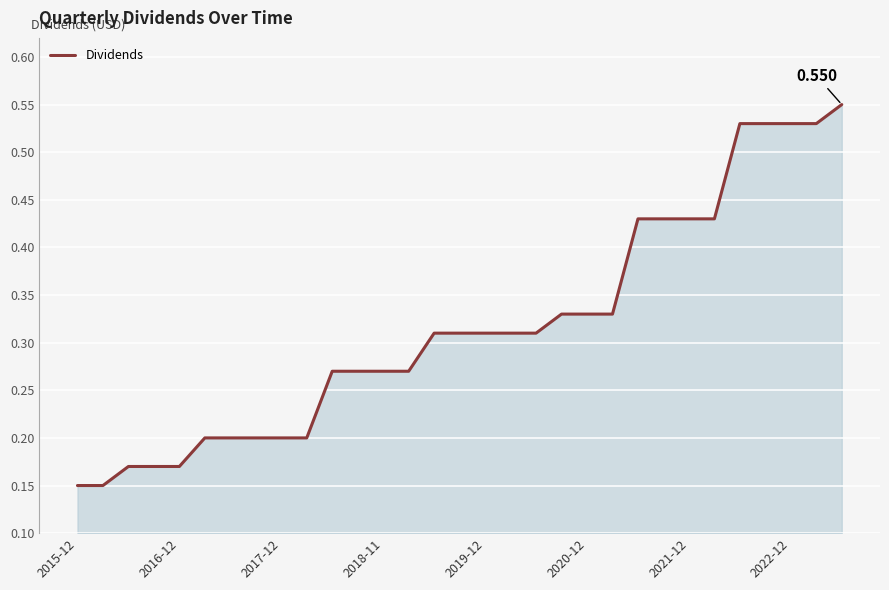

Count the number of categories in the chart.

31